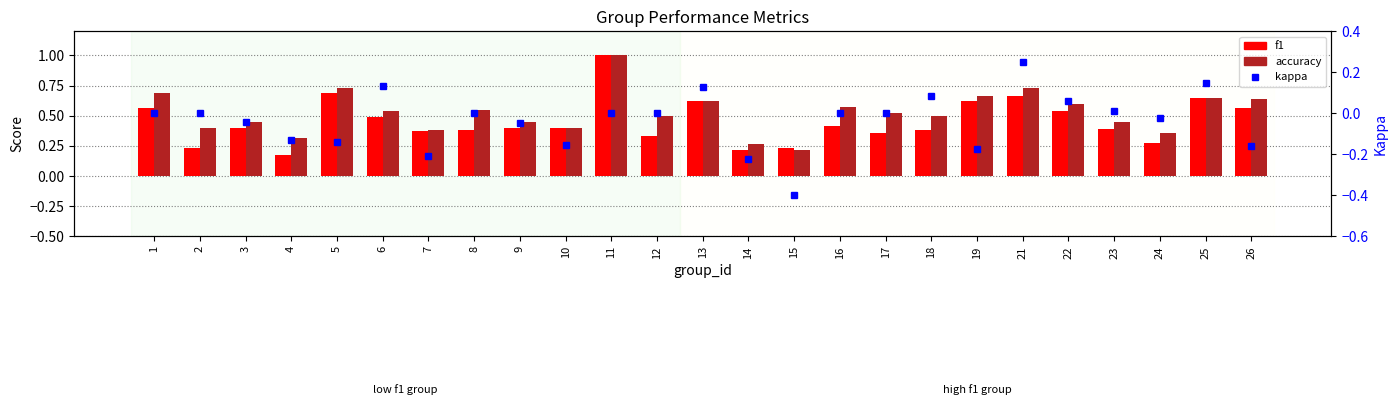

Which category has the lowest value across all series?

15